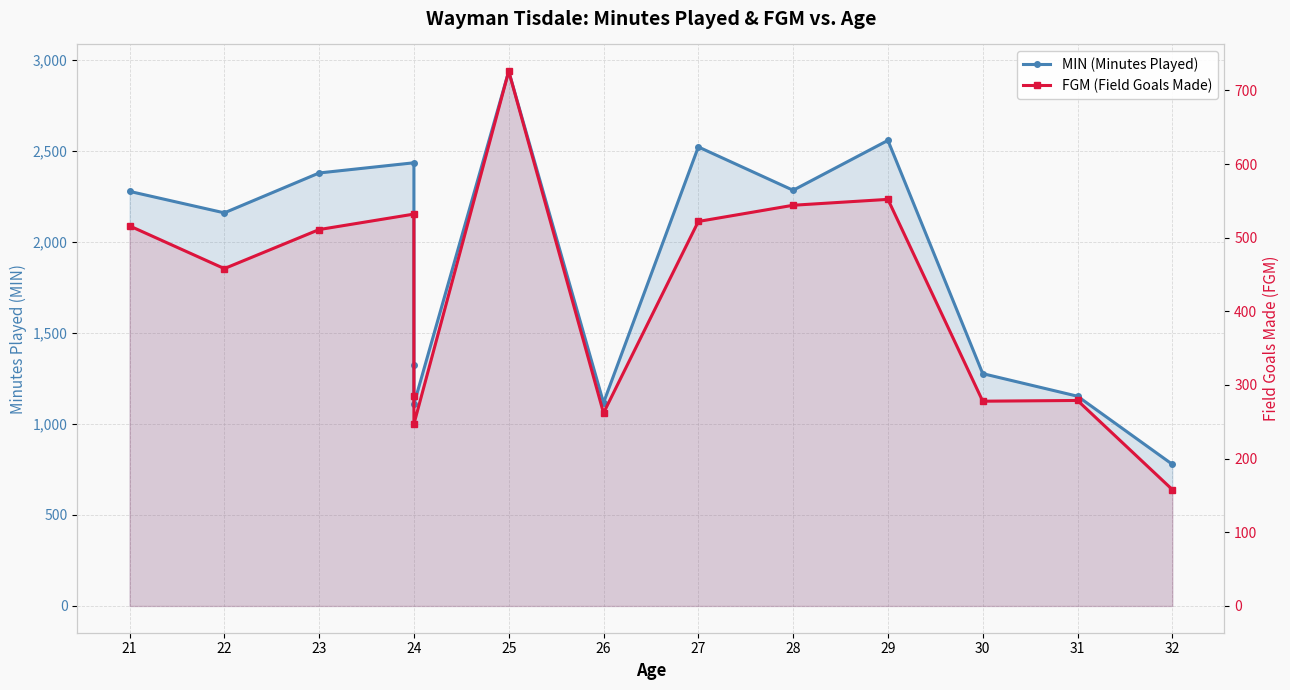

Rank the series at 22 from highest to lowest value.

MIN (Minutes Played), FGM (Field Goals Made)